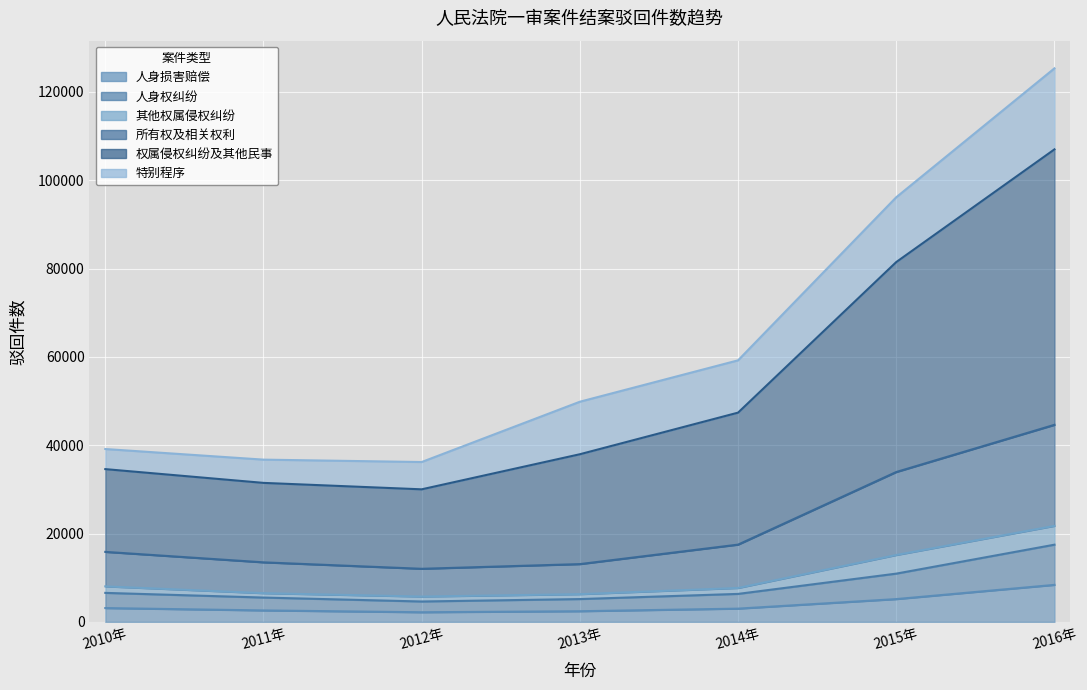

How many categories are shown in the chart?

7